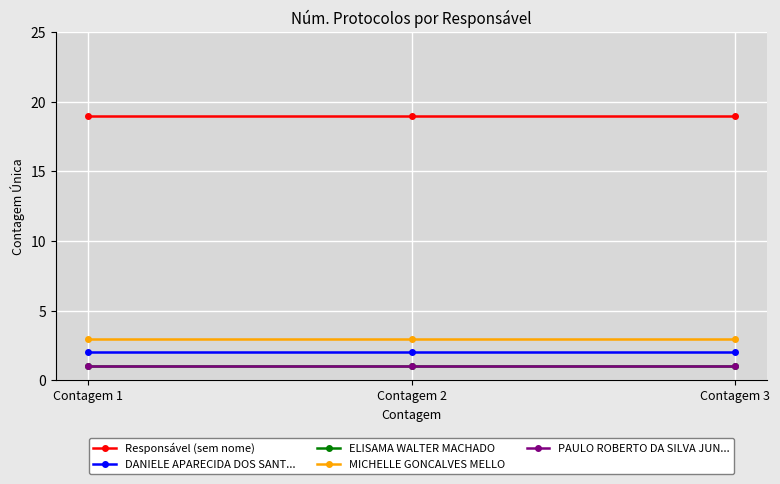

Is this an area chart (filled region under the line)?

No